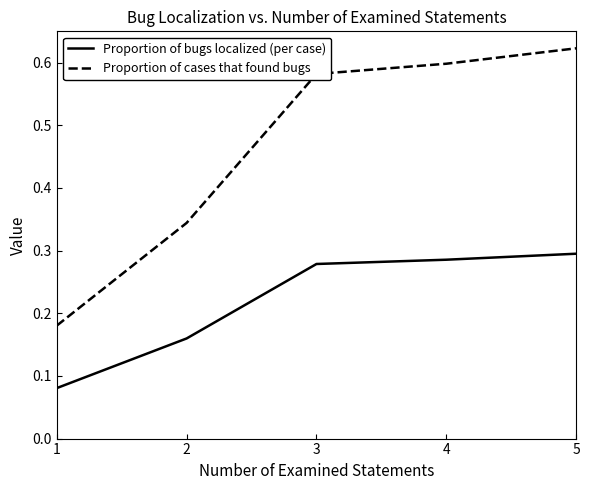

Which category has the highest value in the Proportion of cases that found bugs series?

5